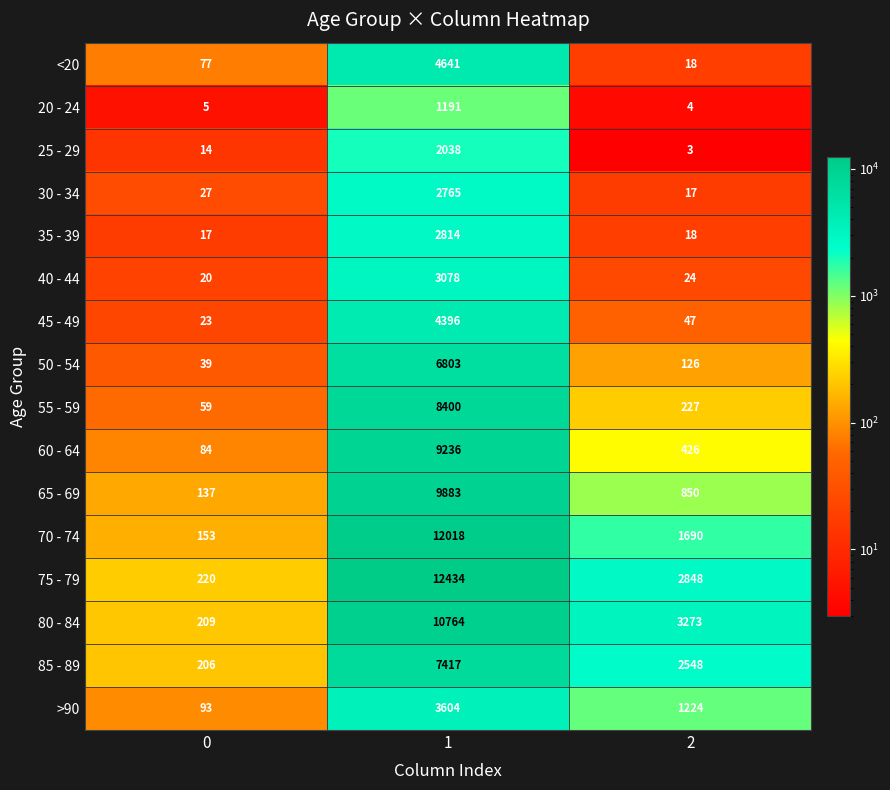

At which category is the sum across all series the highest?

1